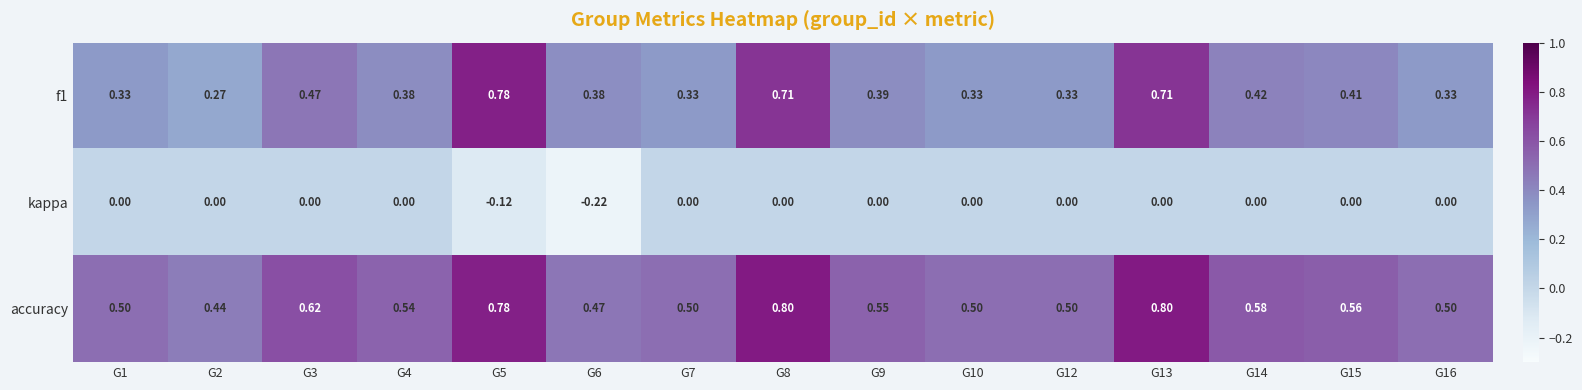

Which series has the largest total across all categories?

accuracy